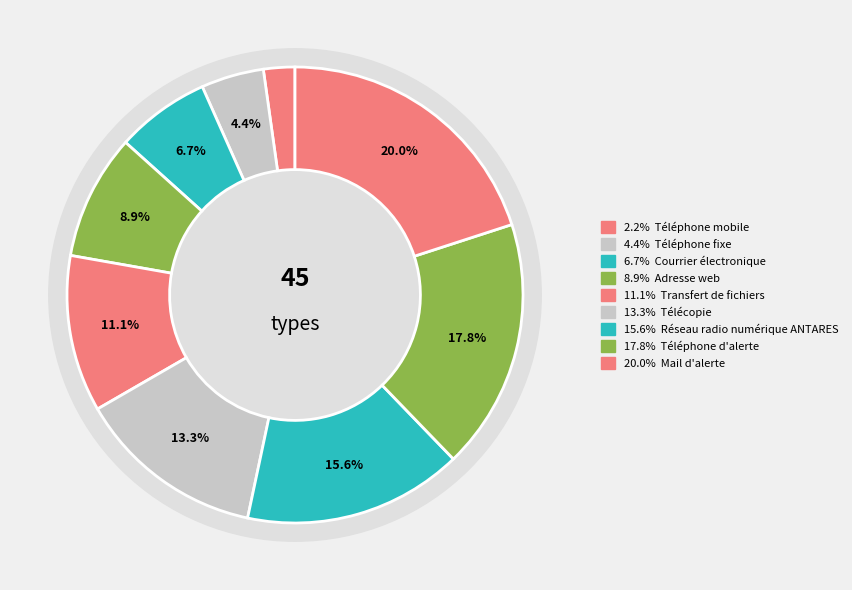

Approximately how many times larger is the value at Téléphone d'alerte compared to Téléphone fixe?

4.0